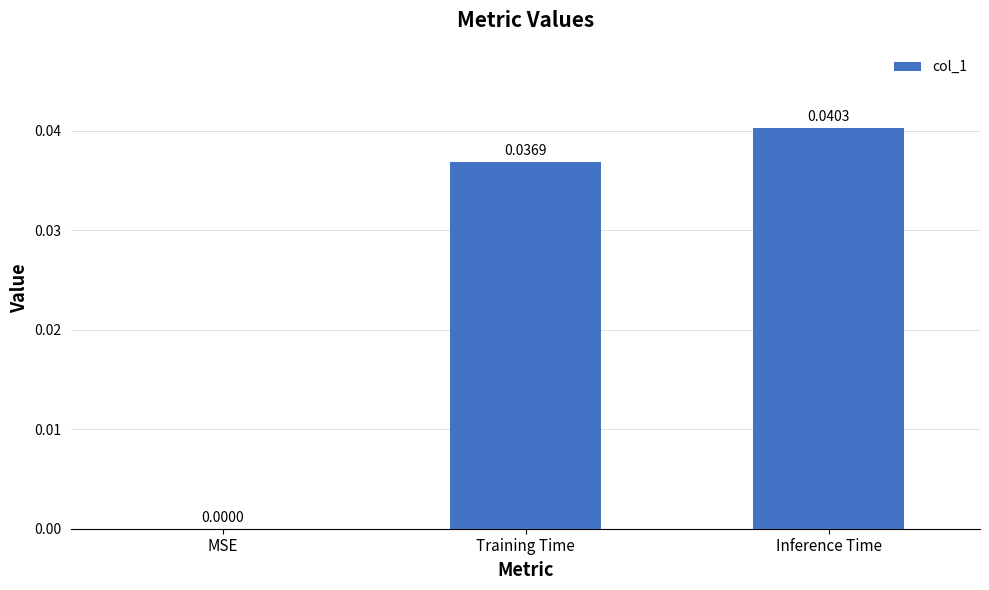

Which category has the highest value across all series?

Inference Time